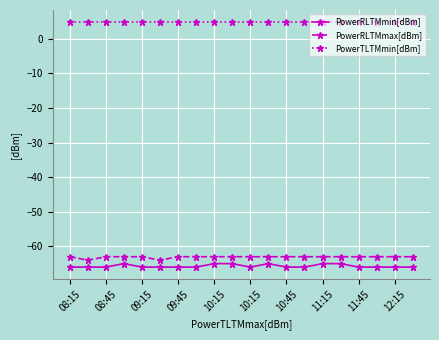

True or false: PowerRLTMmax[dBm] and PowerRLTMmin[dBm] cross at least once.

False